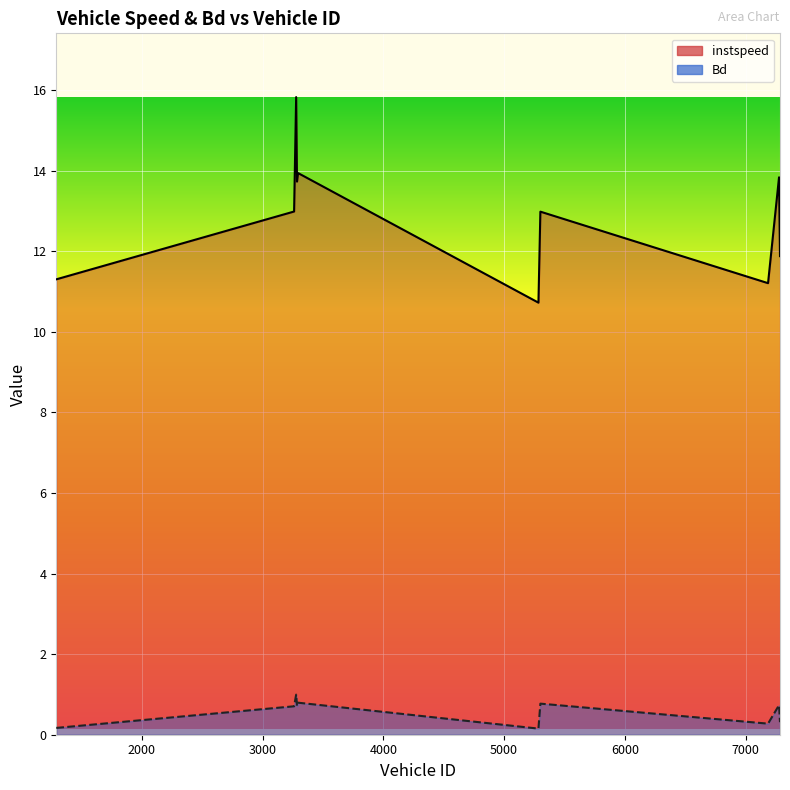

Reading left to right, list all the values displayed in this chart.

instspeed: 11.3	13.0	15.8	13.7	13.9	10.7	13.0	11.2	13.8	11.9
Bd: 0.2	0.7	1.0	0.7	0.8	0.2	0.8	0.3	0.7	0.3